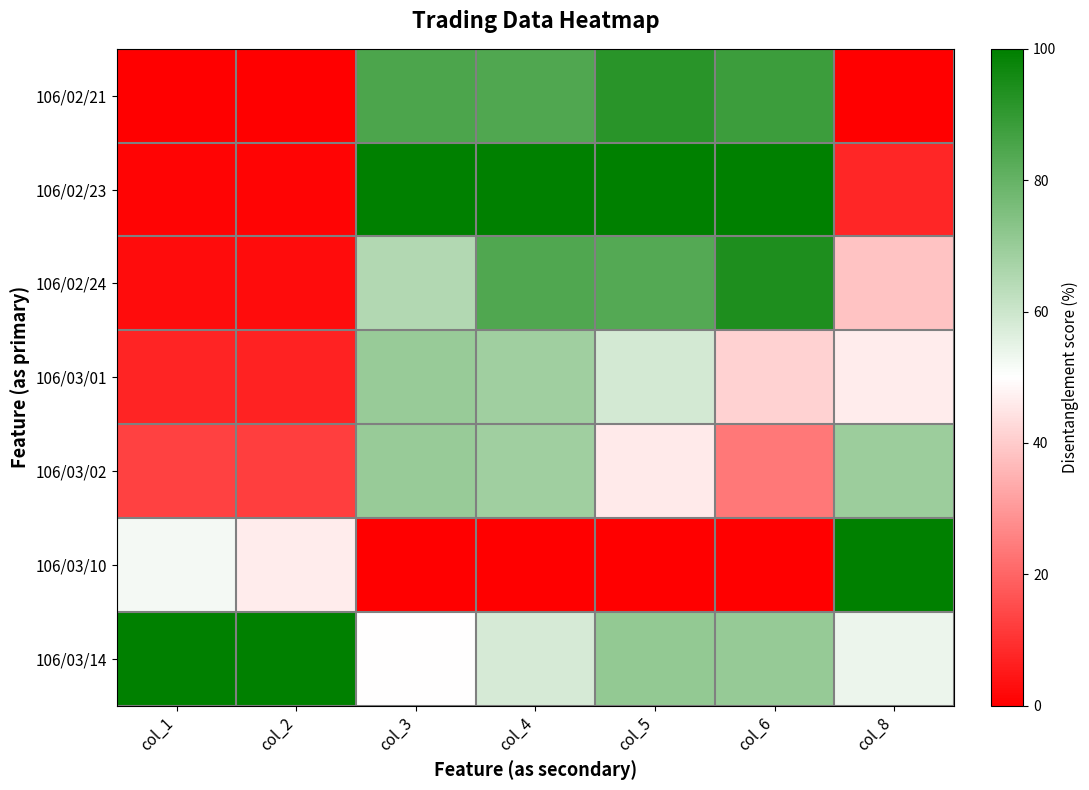

Which series has the largest range (max minus min)?

106/03/10